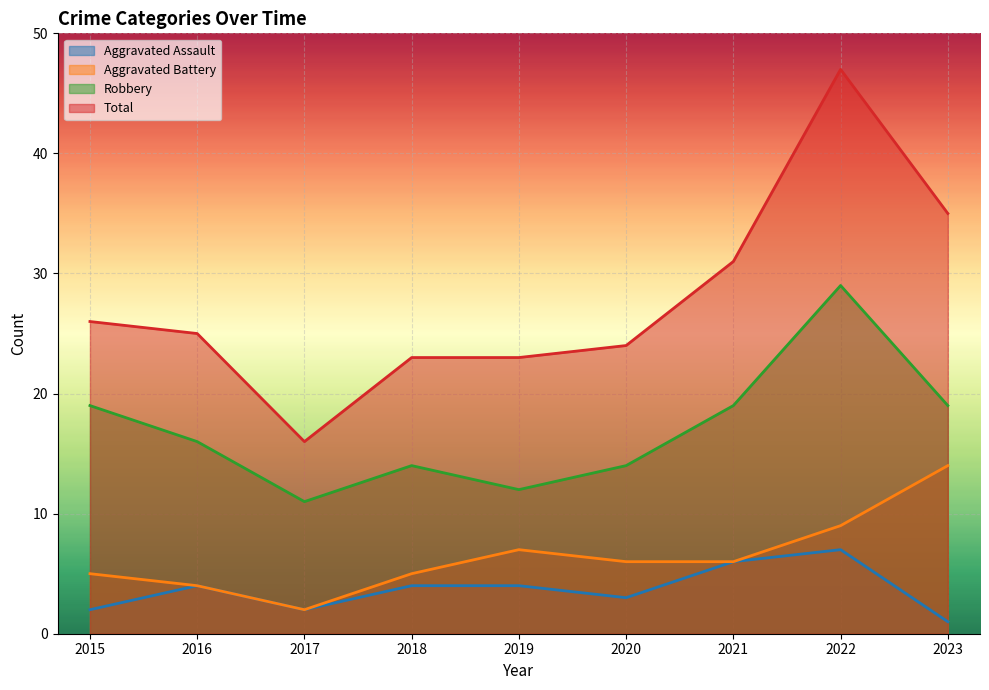

What is the spread (max minus min) of values at 2017?

14